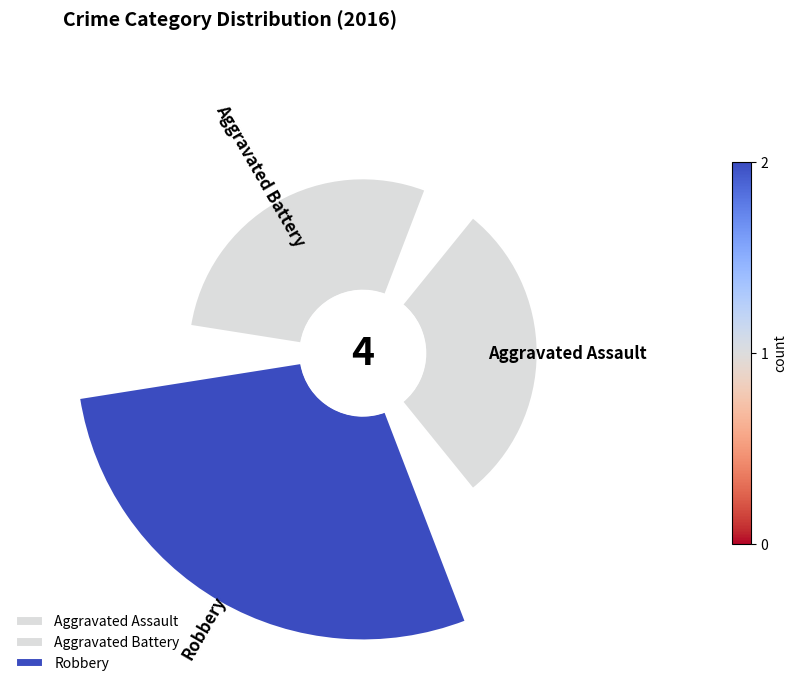

To the nearest percent, what is the combined percentage of Aggravated Battery and Aggravated Assault?

50%